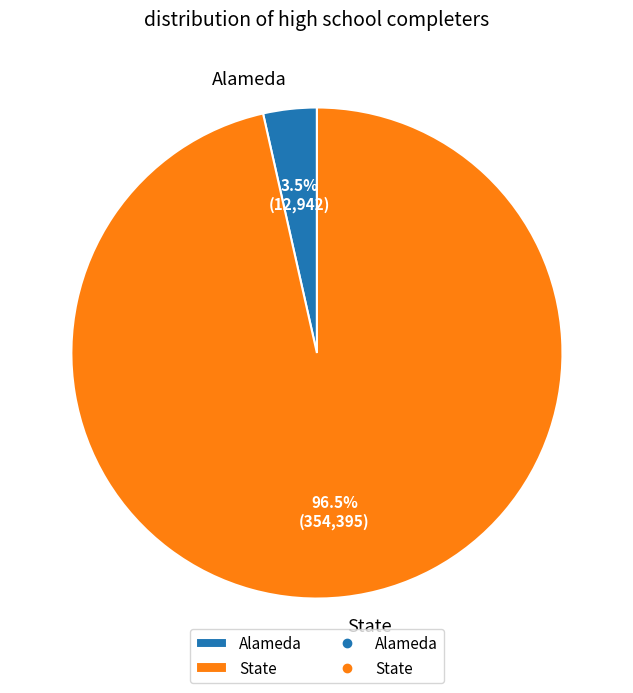

True or false: Alameda accounts for 10% of the total.

False